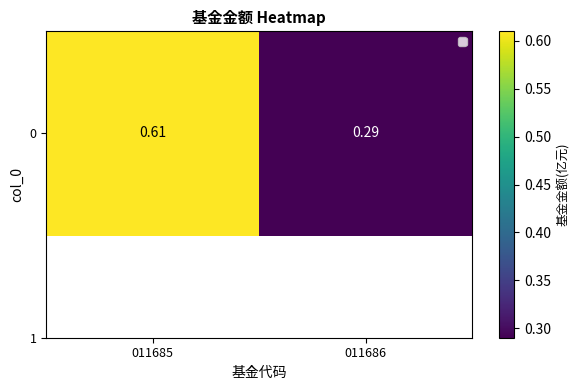

True or false: the data shows 0.5 at 011686.

False